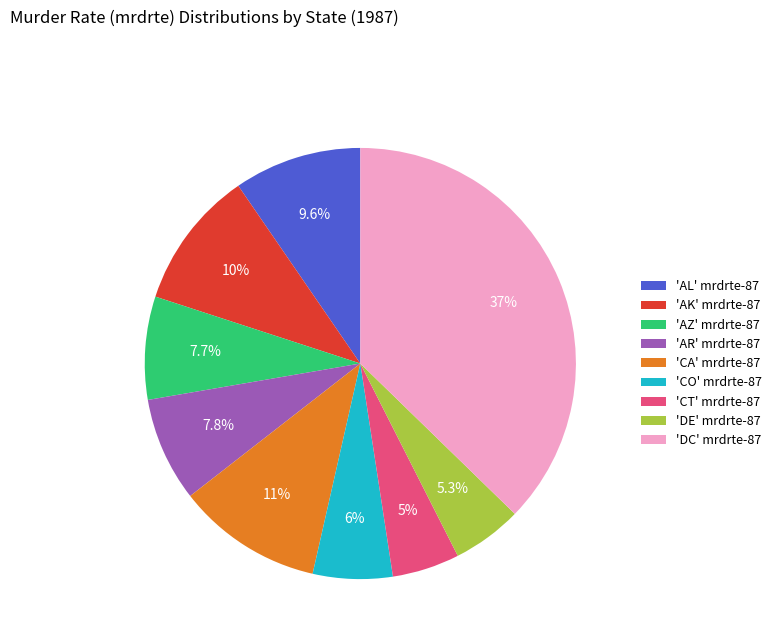

Does any single category account for the majority?

No